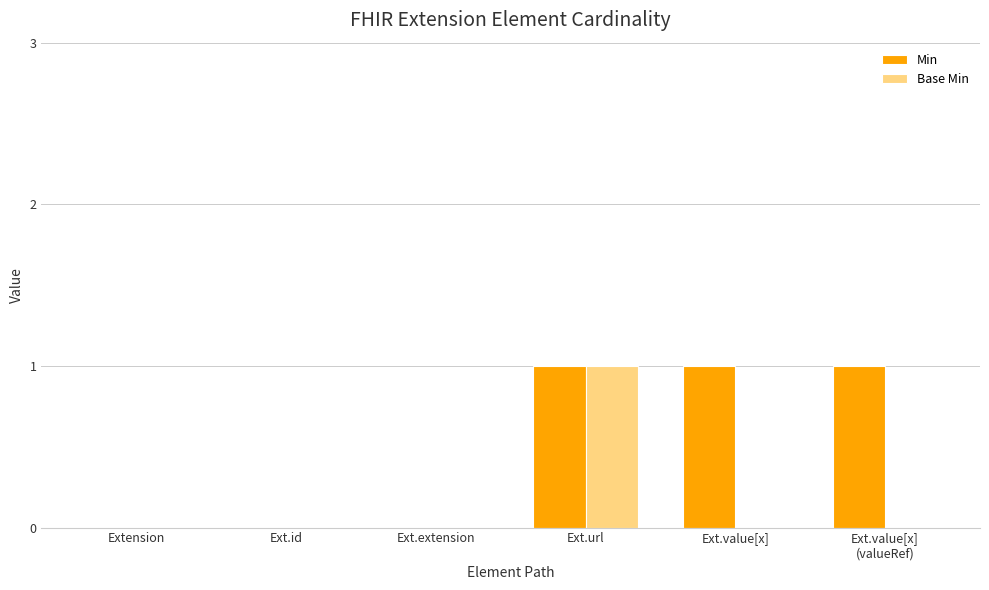

What is the sum of all Min values?

3